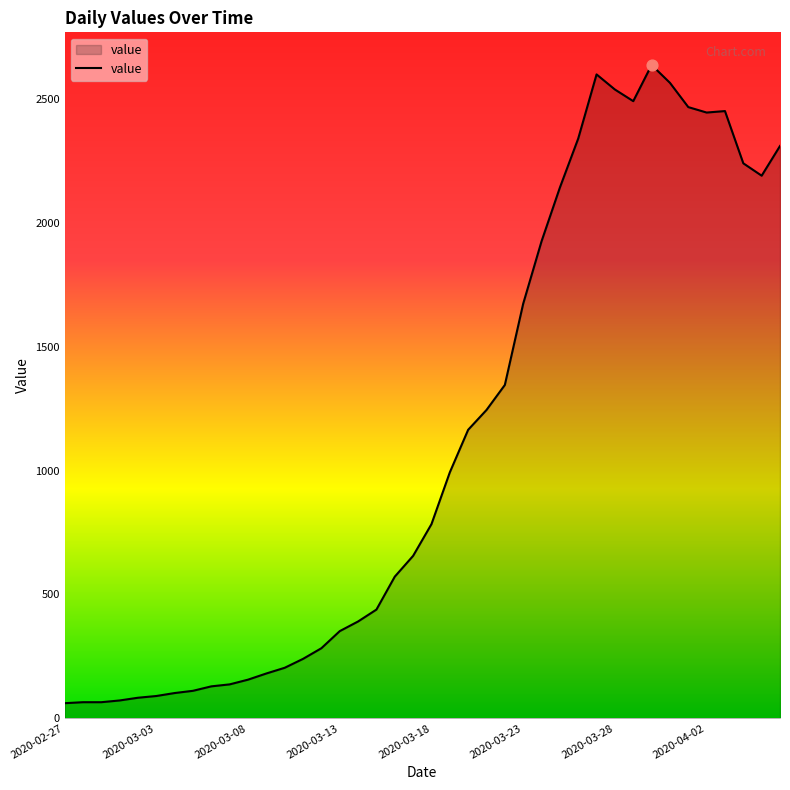

What is the greatest value displayed?

2638